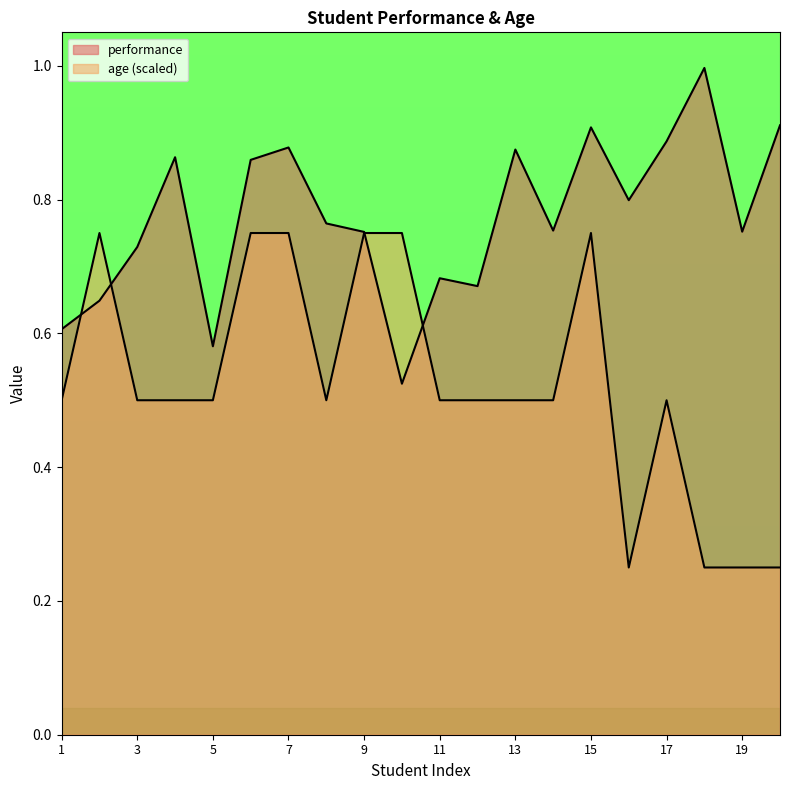

Between 2 and 10, which series saw the biggest shift?

performance